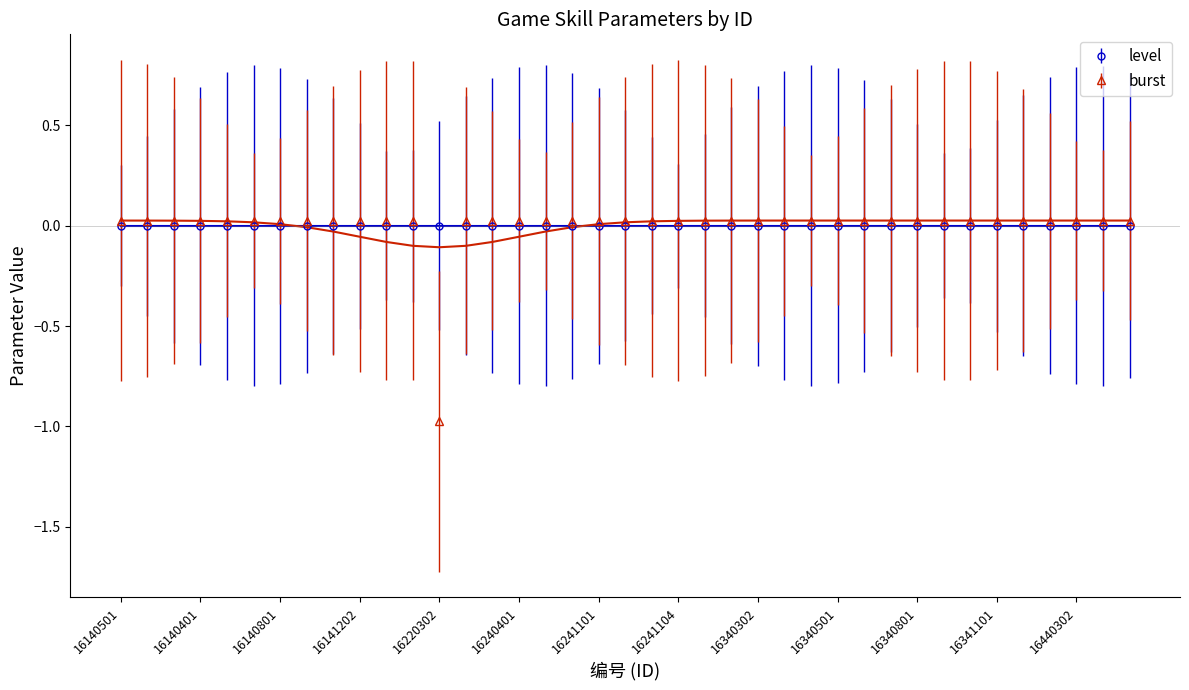

What is the smallest value displayed?

-1.0